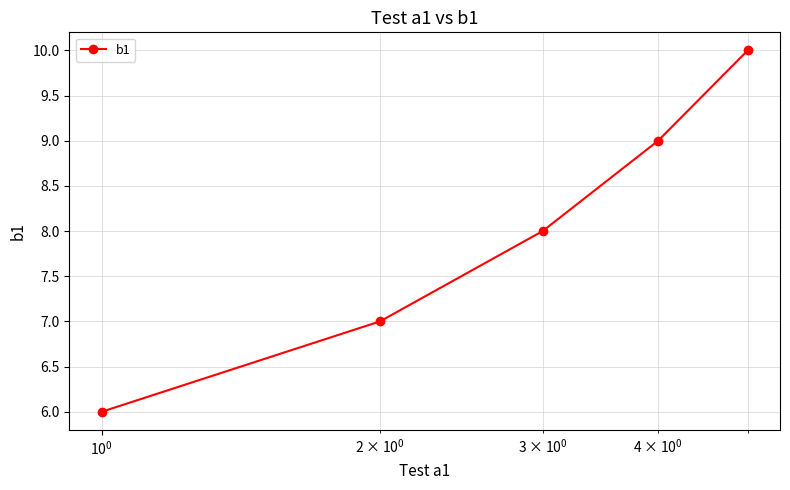

Reading left to right, extract all data points from this chart.

6	7	8	9	10